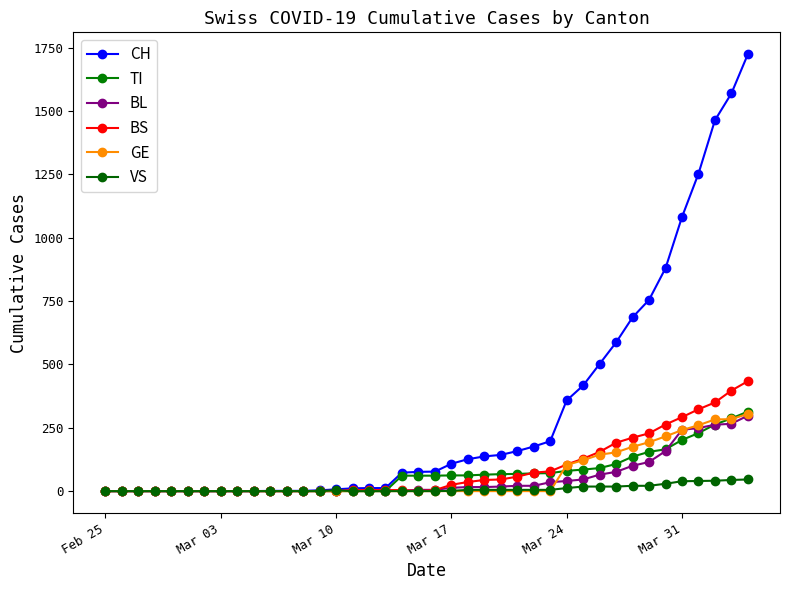

True or false: GE and BS intersect in this chart.

False